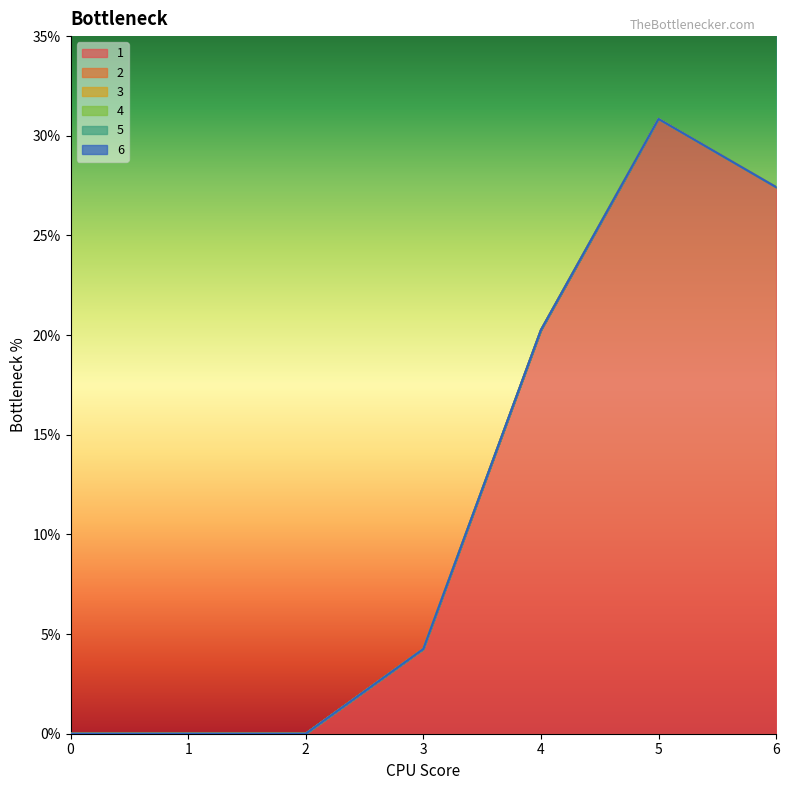

What are all the series names shown in the legend?

1, 2, 3, 4, 5, 6